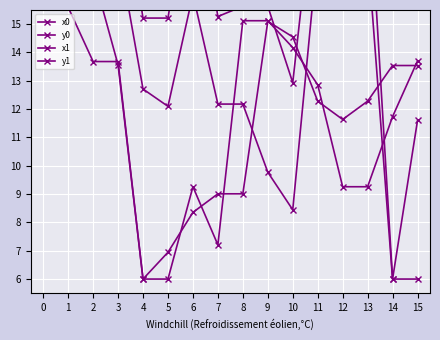

What are all the series names shown in the legend?

x0, y0, x1, y1